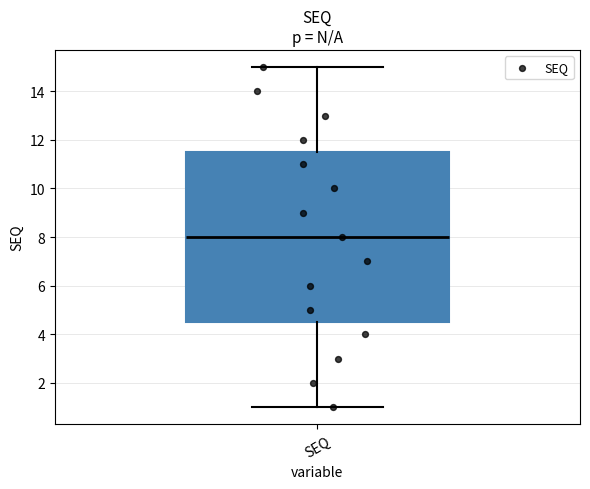

Read this box plot against the y-axis: the position of the median line, the range covered by the box, and the ends of both whiskers. The values are not printed on the chart, so give them approximately, as read against the axis.

median 8.0, box 4.6 to 11.6, whiskers 1.0 to 15.0